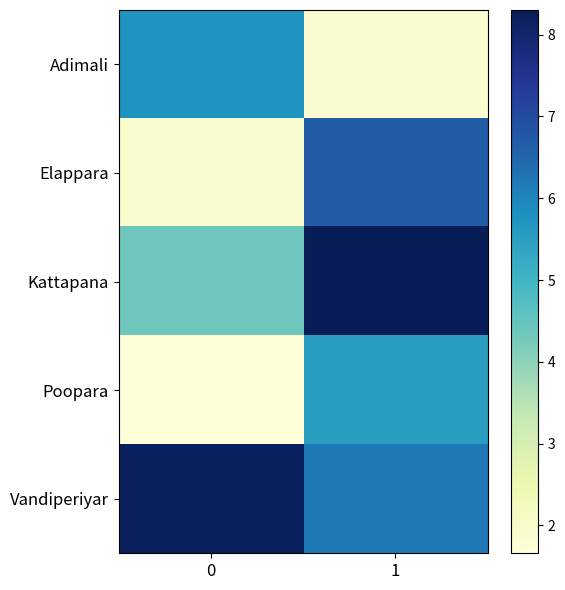

Which series changed the most between 0 and 1?

Elappara